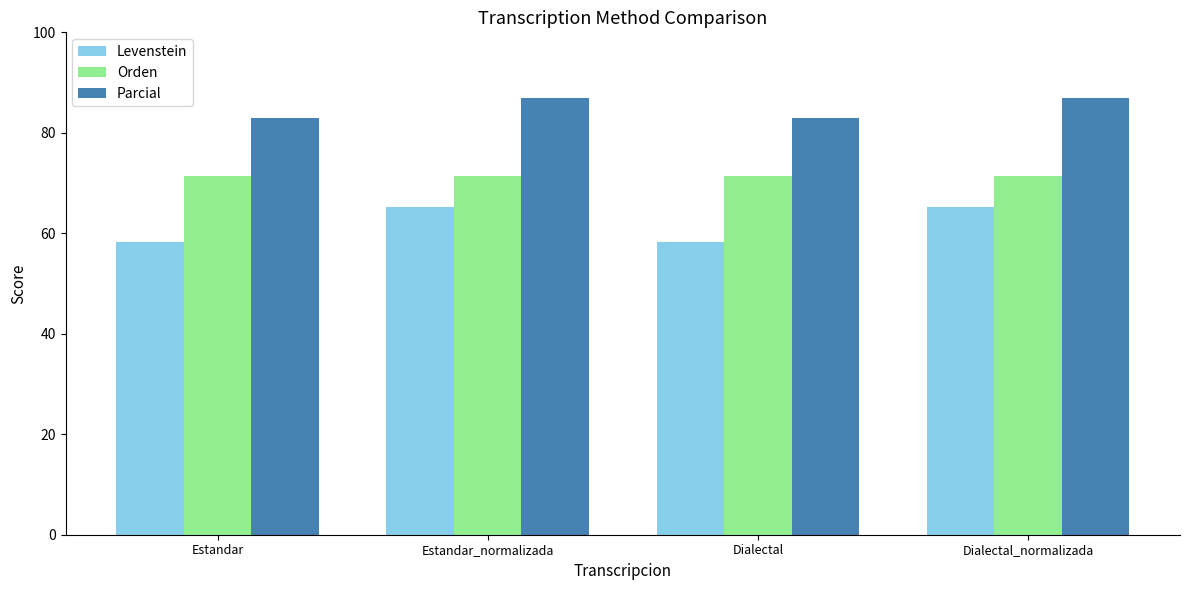

The Levenstein series shows 20.2 at Estandar_normalizada. True or false?

False